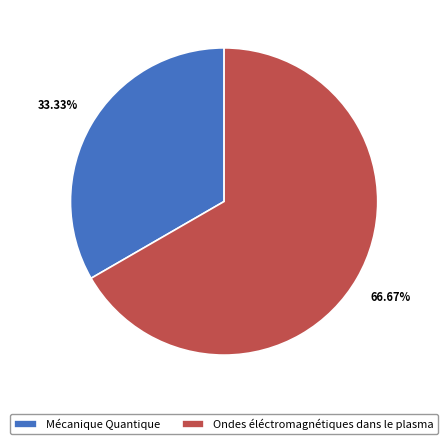

Approximately how many times larger is the value at Mécanique Quantique compared to Ondes éléctromagnétiques dans le plasma?

0.5